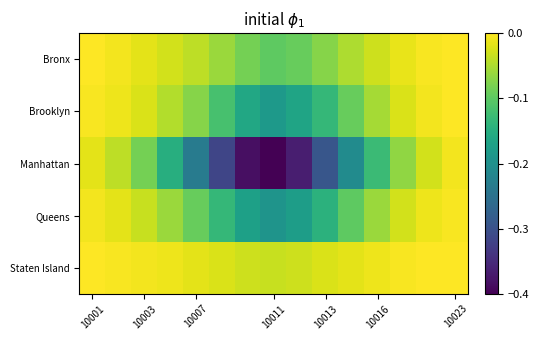

Rank the series by their maximum value, from highest to lowest.

Bronx, Brooklyn, Staten Island, Queens, Manhattan